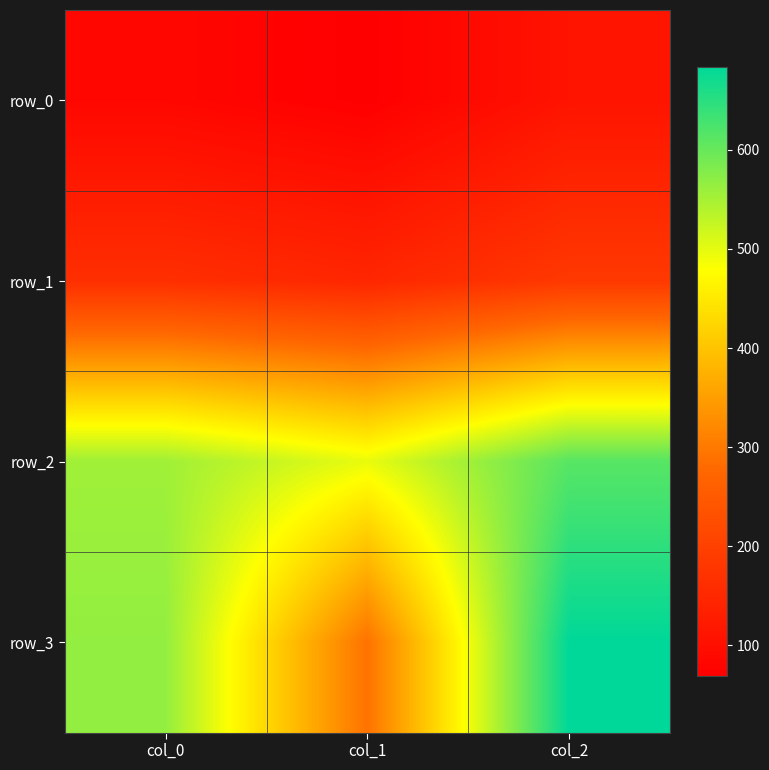

Which series changed the most between col_0 and col_2?

row_3